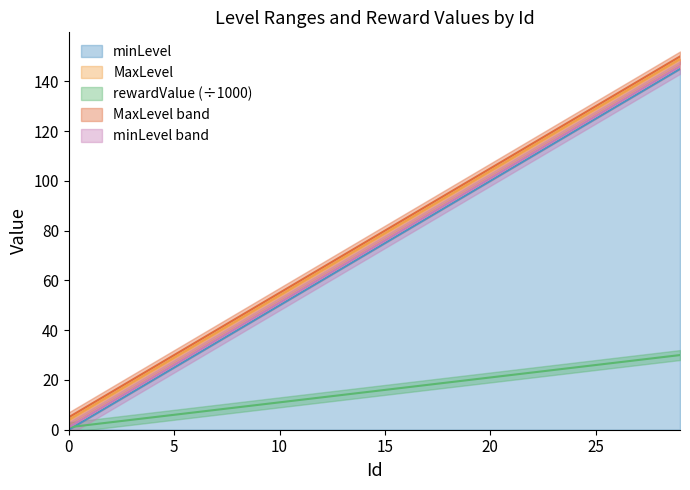

What is the sum of all MaxLevel values?

2295